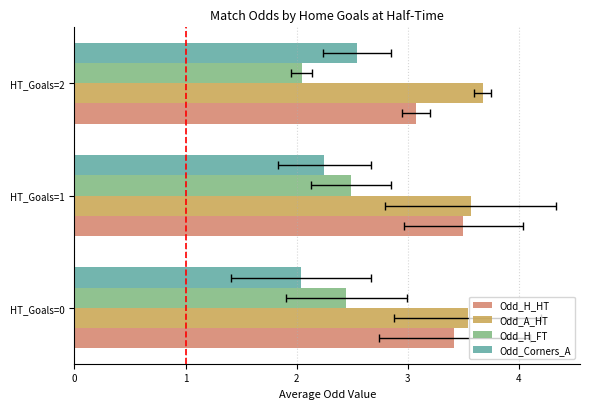

Is it true that Odd_H_HT equals 1.4 at HT_Goals=2?

False